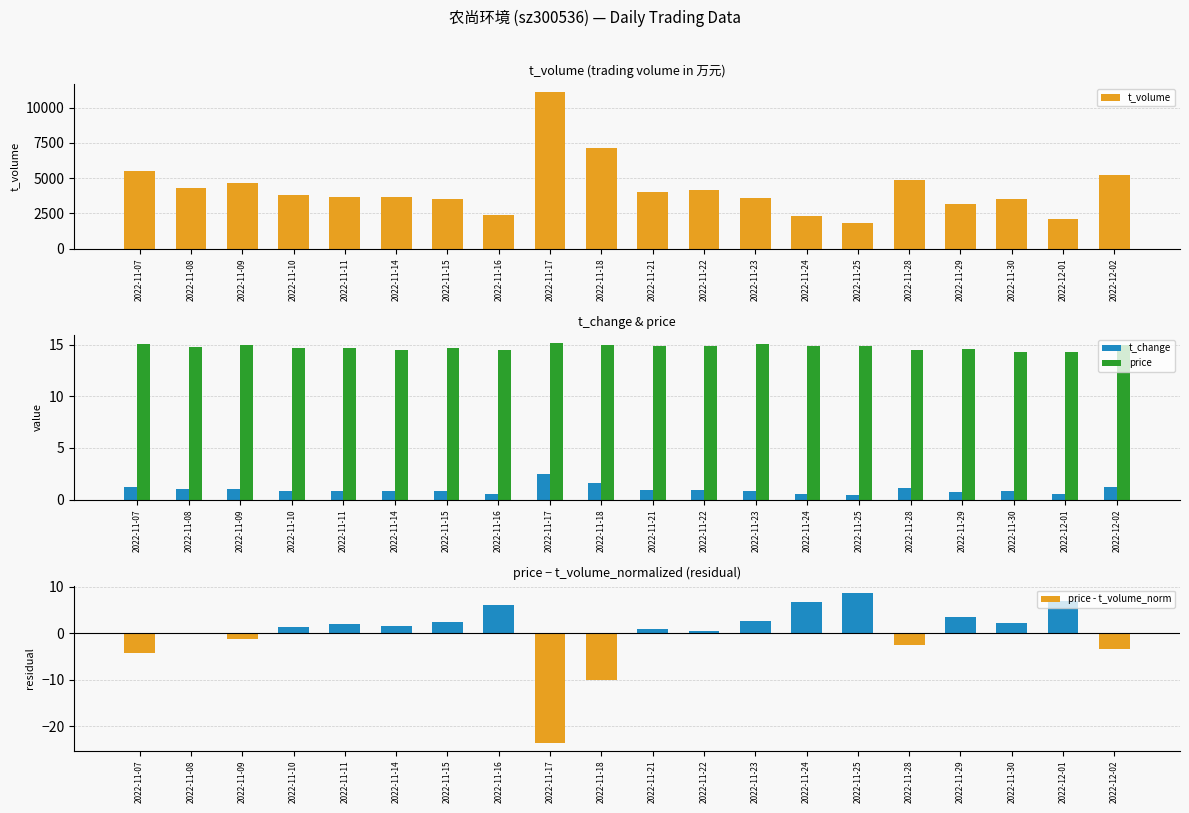

Which label corresponds to the largest value in the chart?

2022-11-17